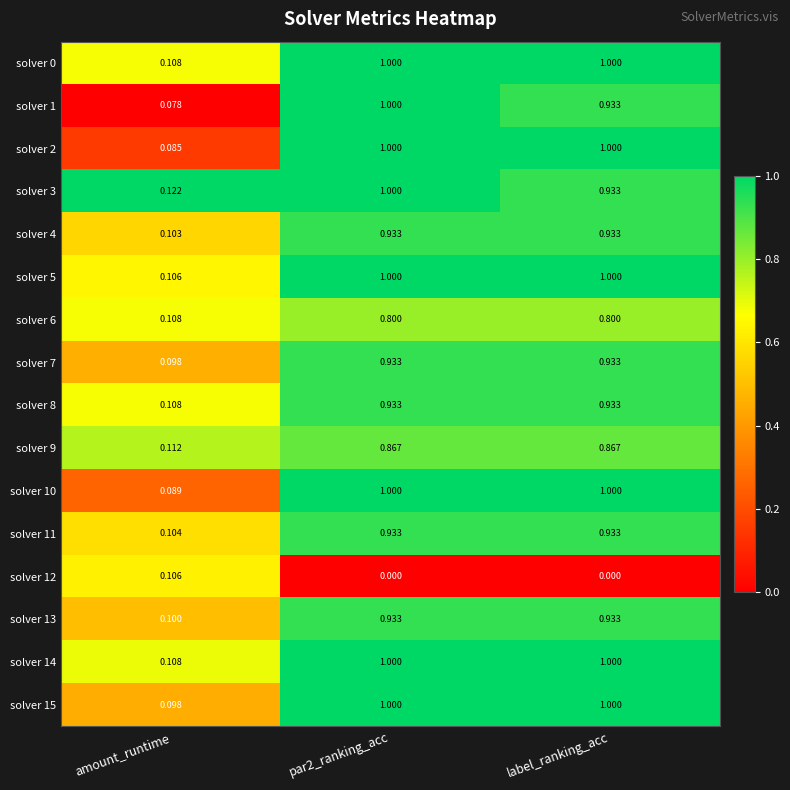

At which label is solver 15 closest to 0?

amount_runtime